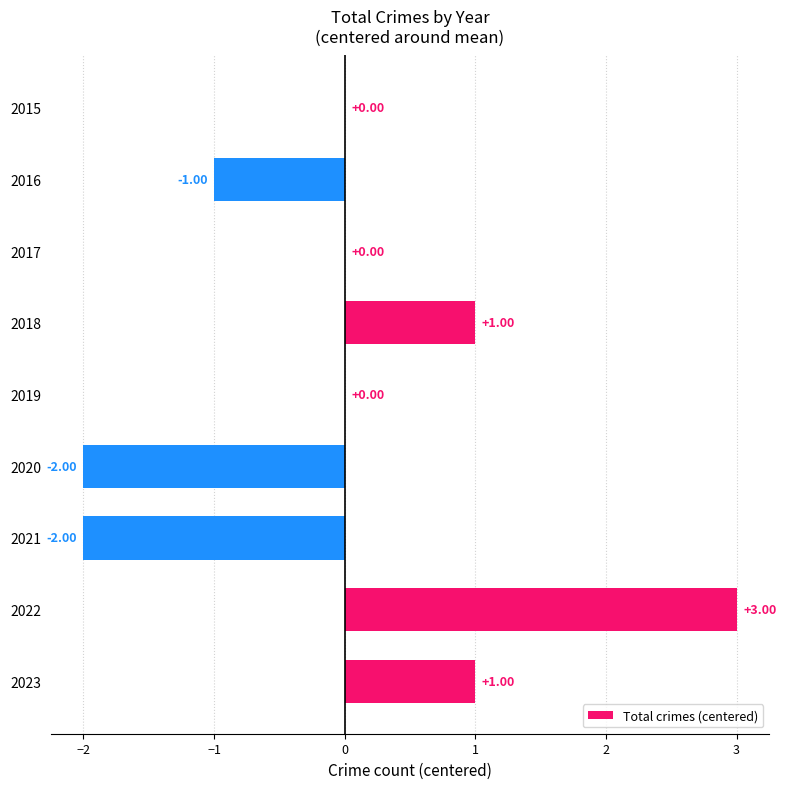

What is the change in value from 2016 to 2022?

+4